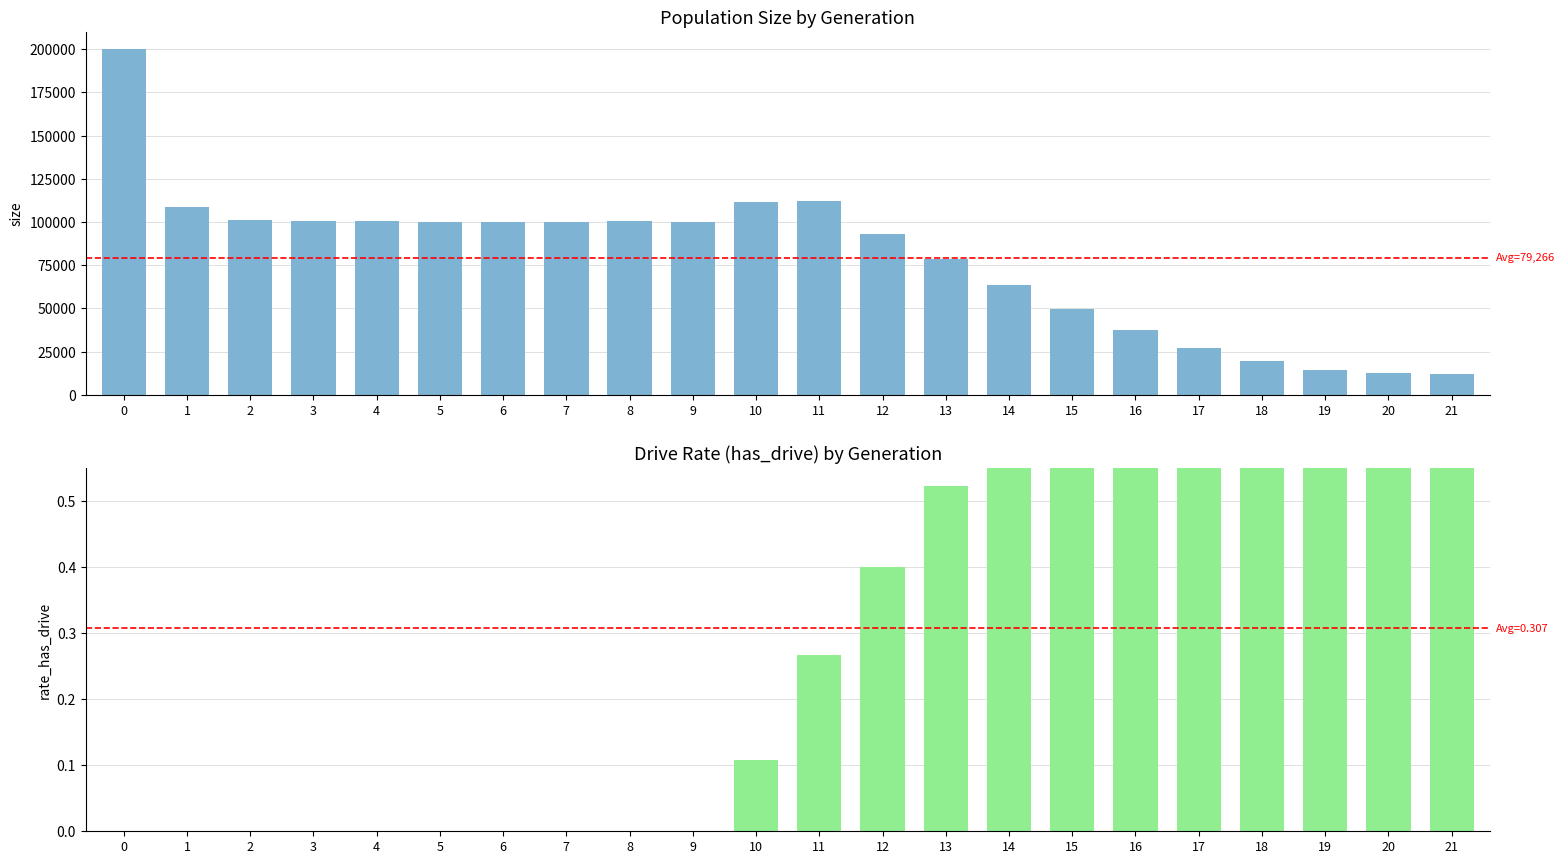

Which series has the largest total across all categories?

size